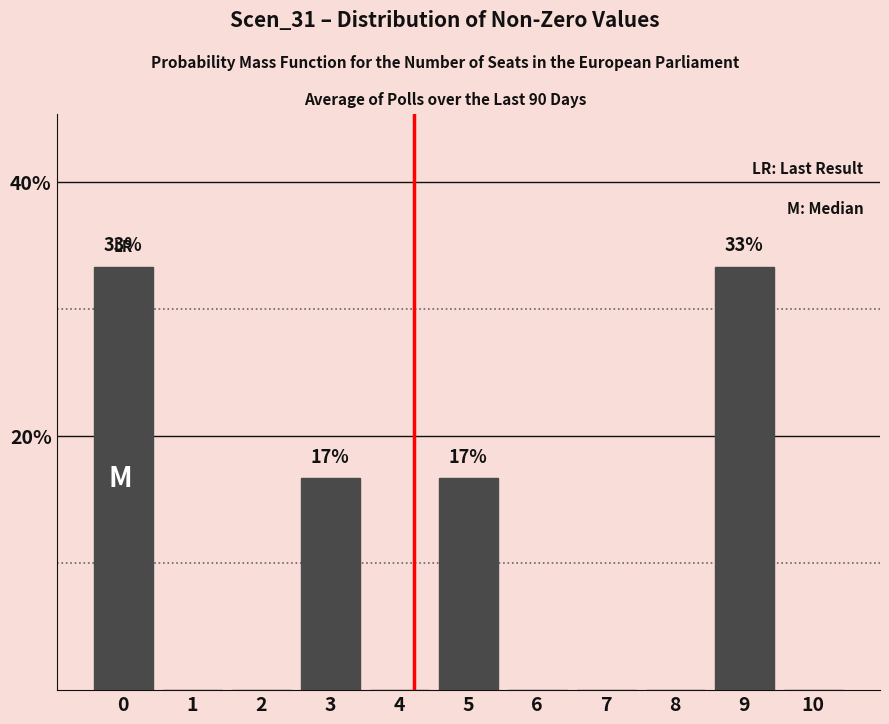

Reading right to left, list all the values displayed in this chart.

10=0.0	9=33.3	8=0.0	7=0.0	6=0.0	5=16.7	4=0.0	3=16.7	2=0.0	1=0.0	0=33.3